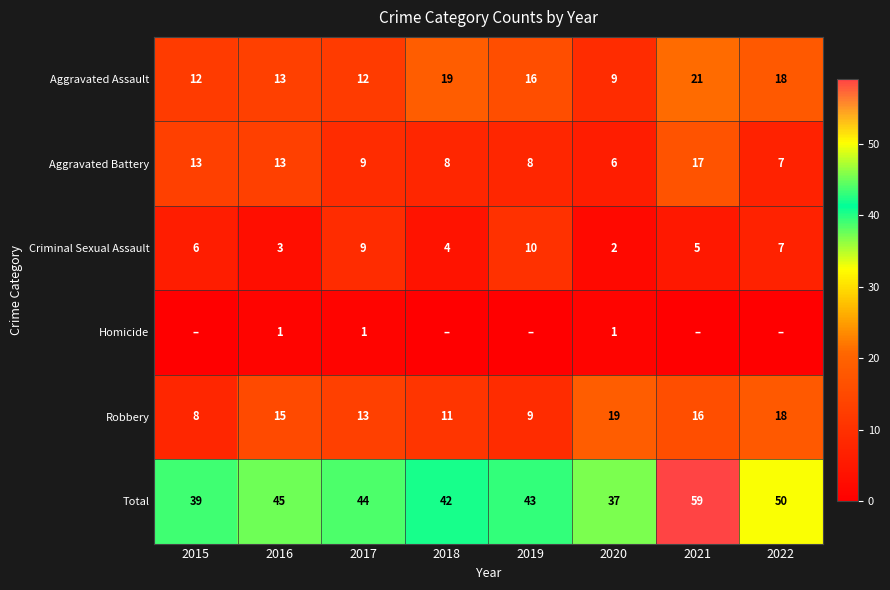

Is it true that Aggravated Battery equals 8 at 2019?

True